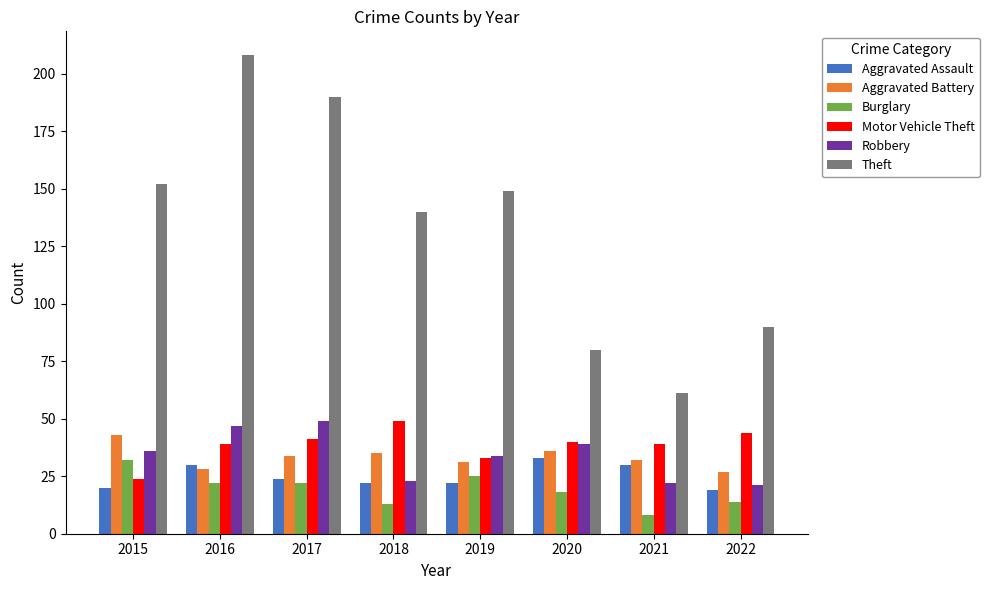

What is the average value of the Aggravated Battery series?

33